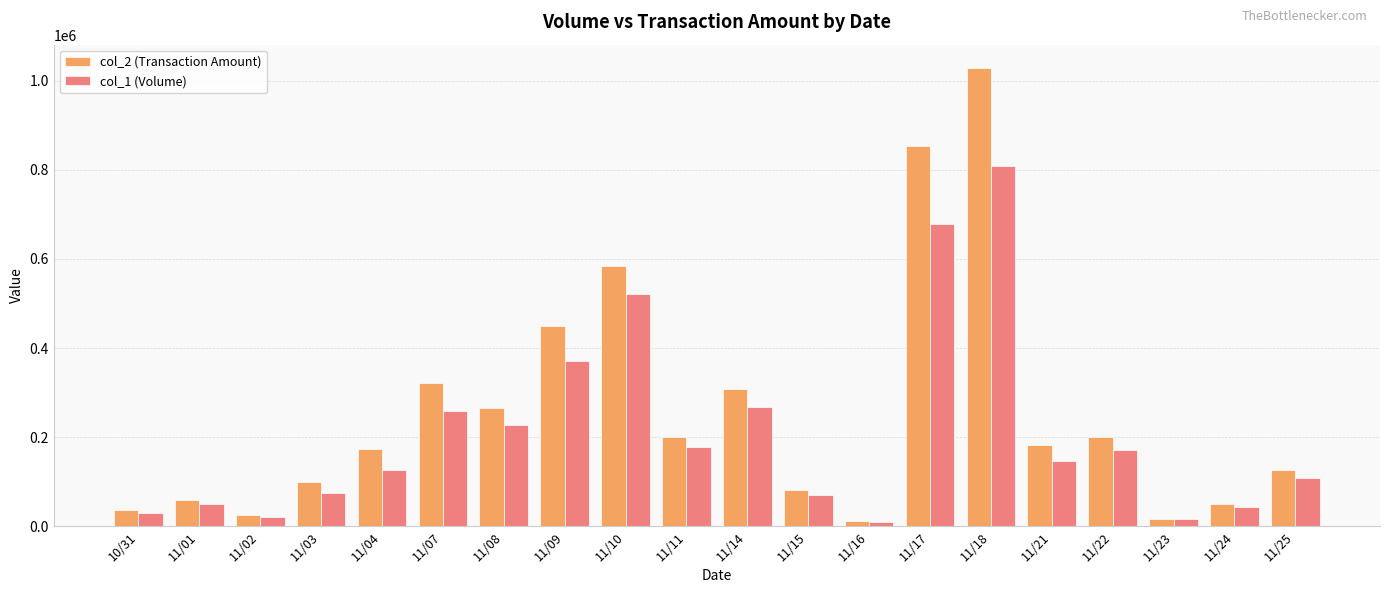

What is the average value of the col_1 (Volume) series?

208950